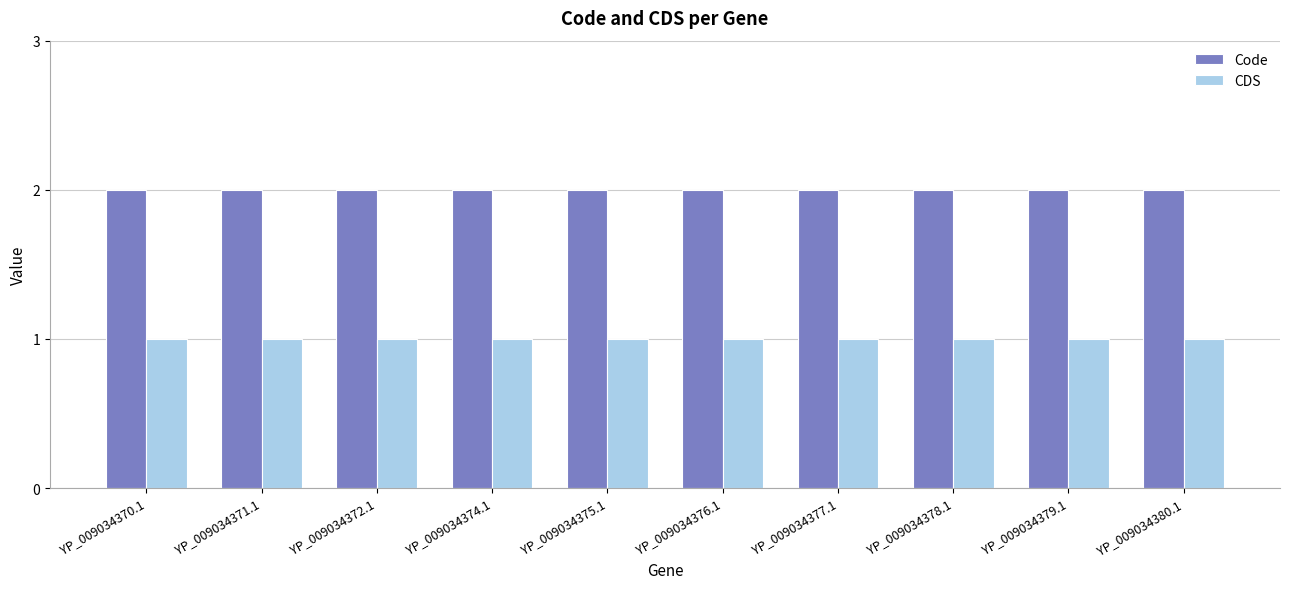

Rank the series at YP_009034380.1 from lowest to highest value.

CDS, Code